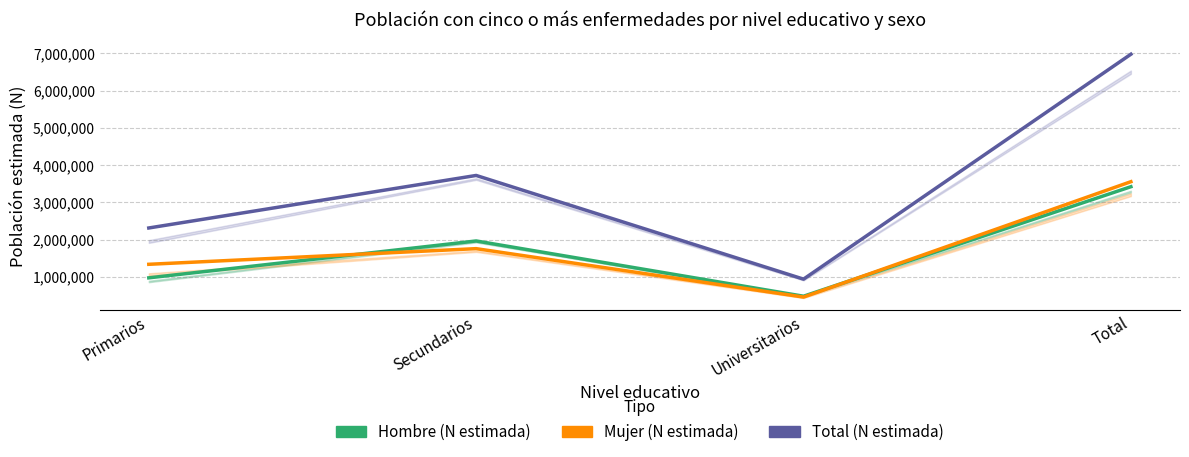

List the series in order of their peak value, lowest first.

Hombre (N estimada), Mujer (N estimada), Total (N estimada)